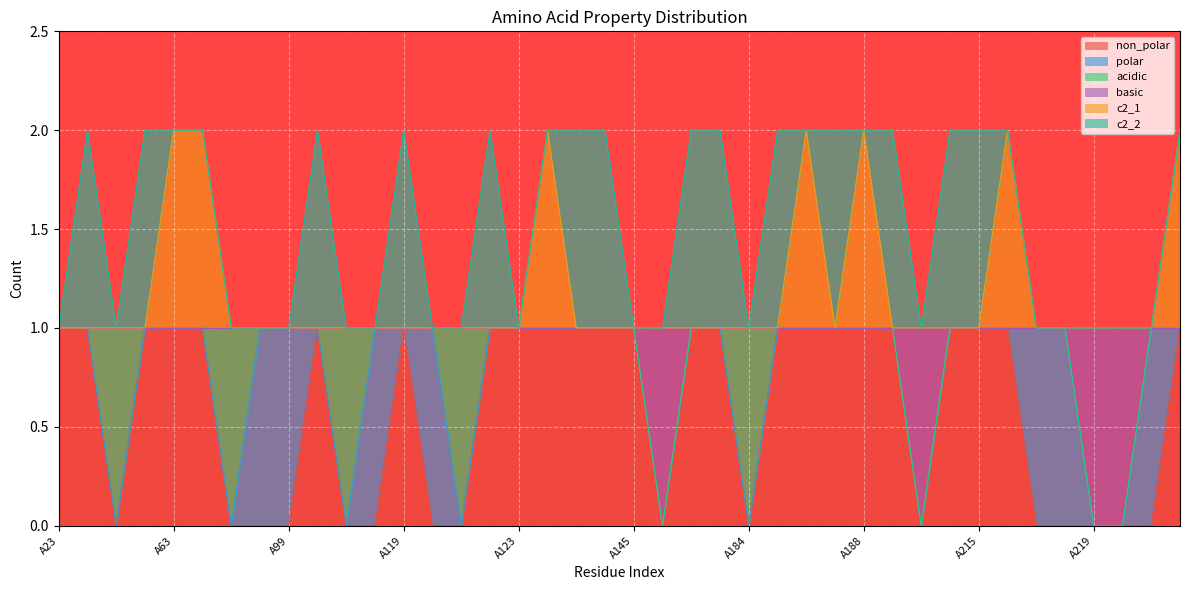

What is the difference between the second highest and minimum values in the basic series?

1